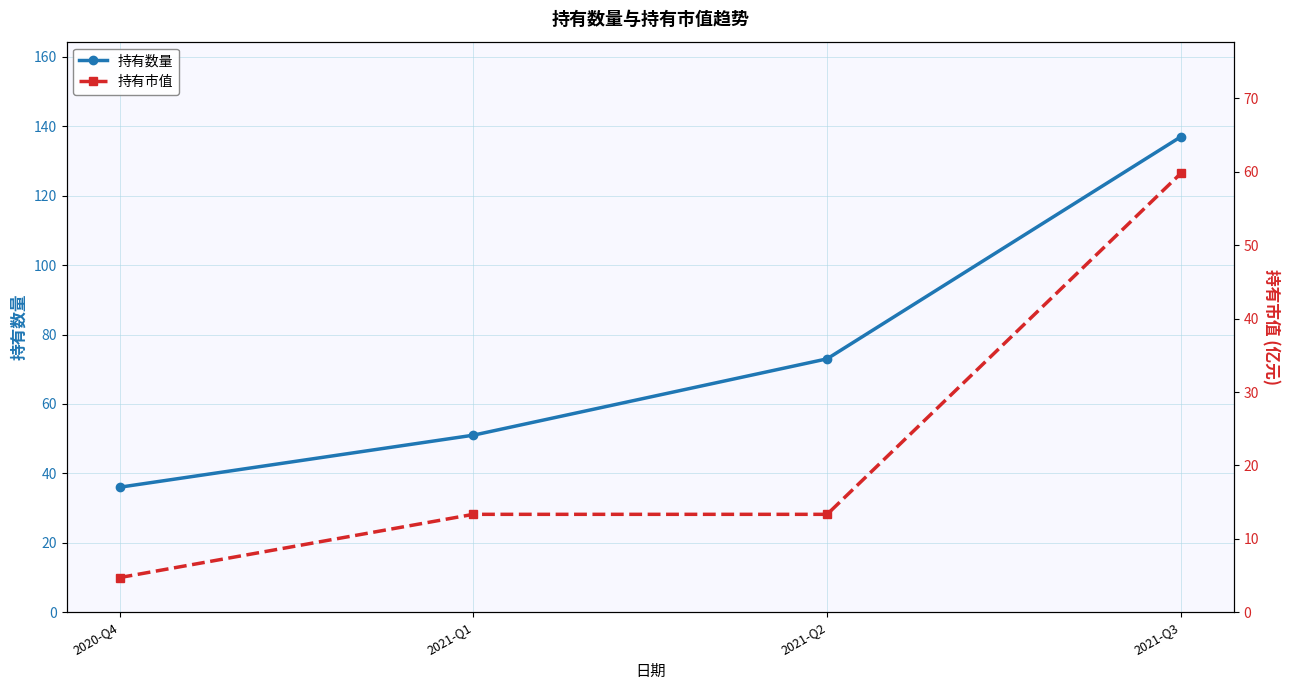

How many values in the 持有数量 series are below 73?

2